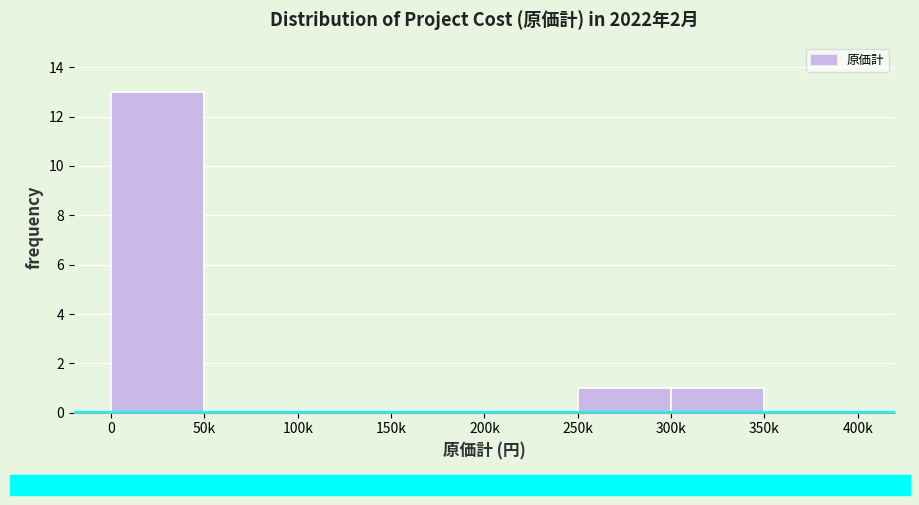

Reading left to right, list all the values displayed in this chart.

0=13	50k=0	100k=0	150k=0	200k=0	250k=1	300k=1	350k=0